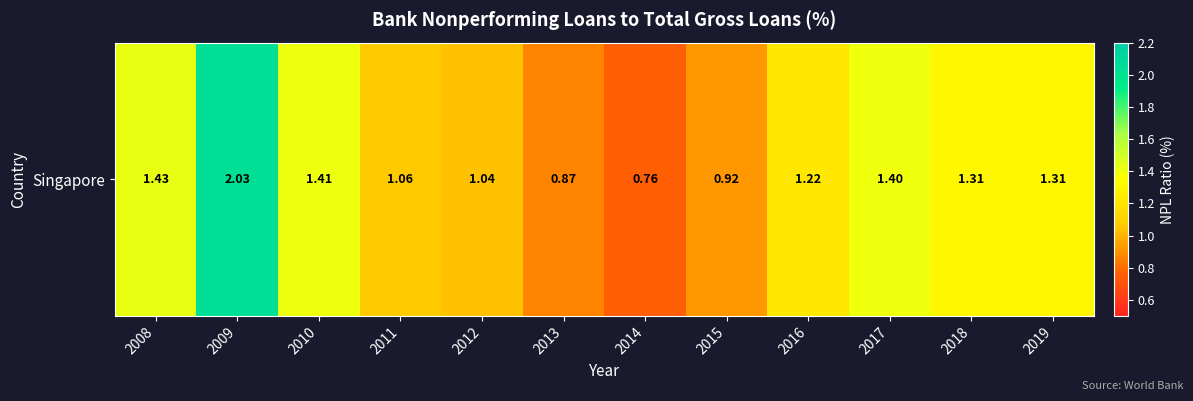

Is it true that the value at 2013 is 1.4?

False